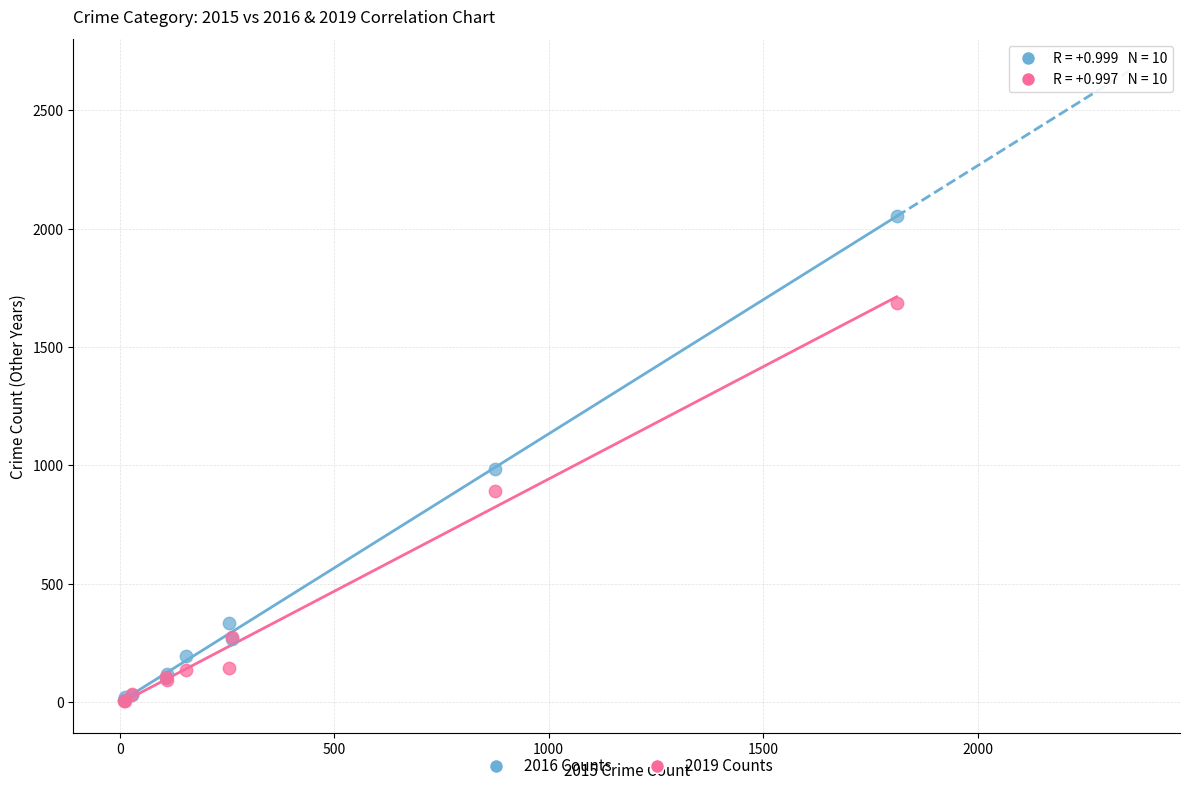

In the 2019 Counts series, what Y value is closest to 846?

891